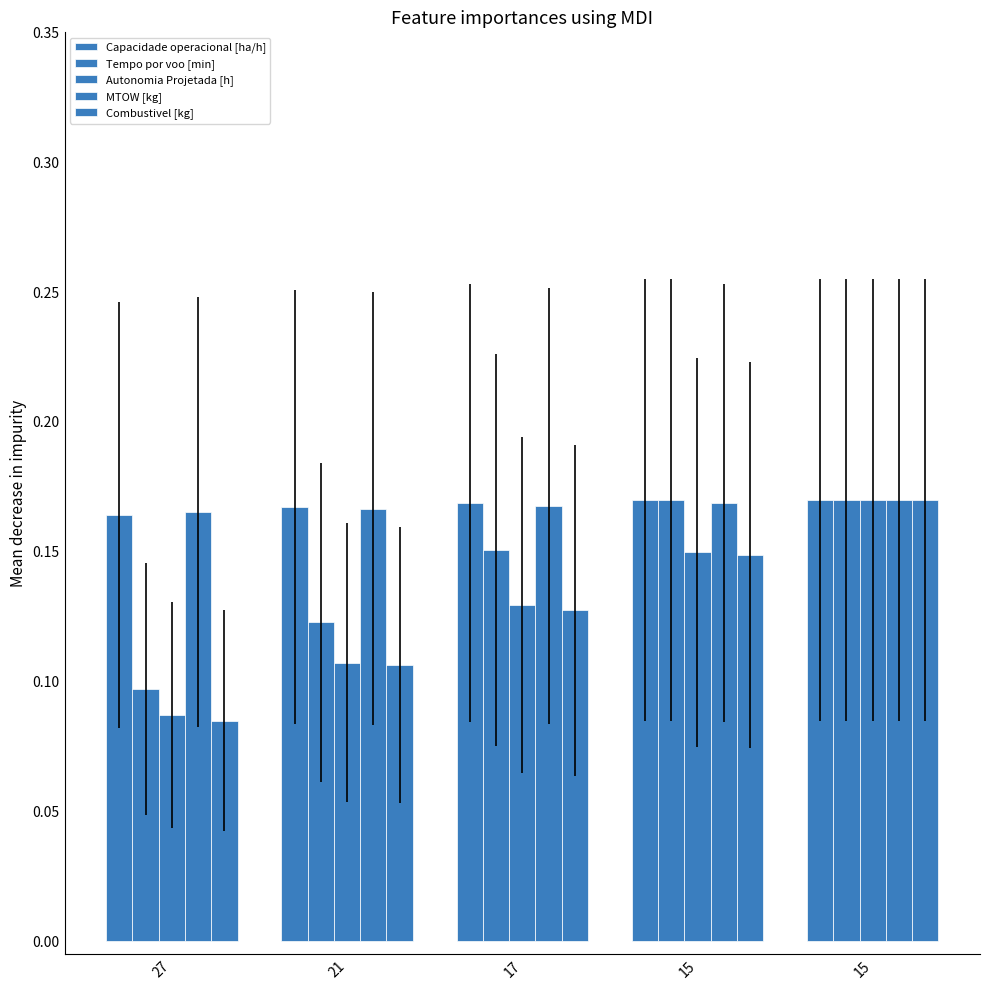

What is the value of the Autonomia Projetada [h] bar at the 1st from the left?

0.1